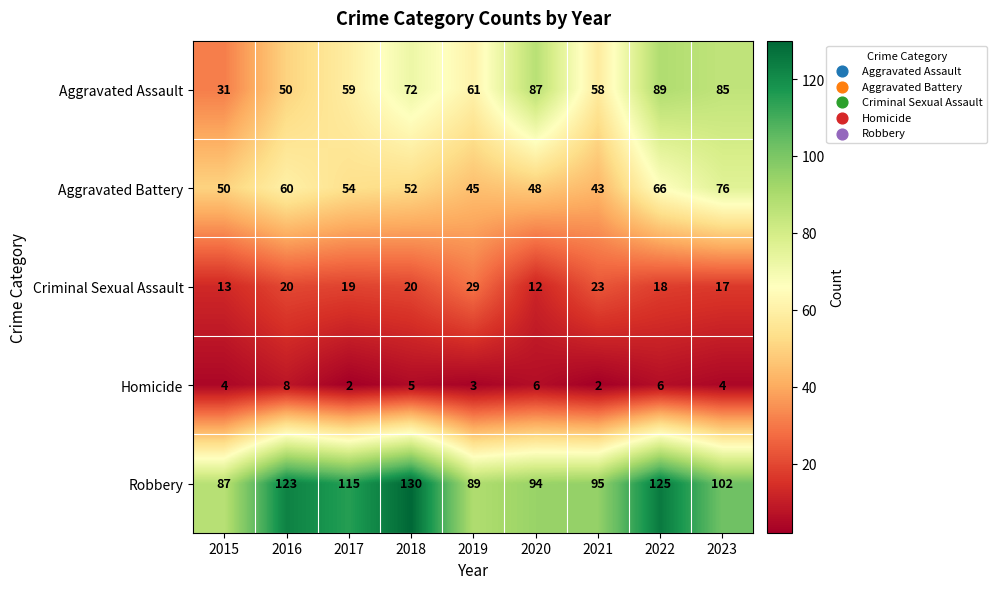

Rank the series by their maximum value, from highest to lowest.

Robbery, Aggravated Assault, Aggravated Battery, Criminal Sexual Assault, Homicide